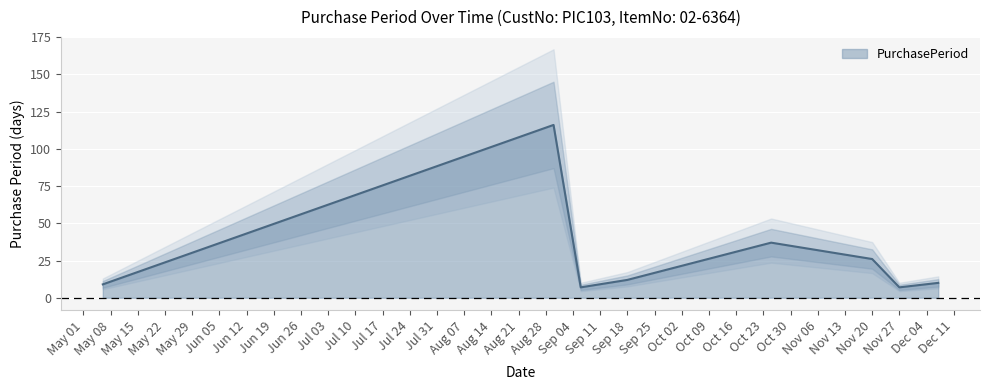

Is it true that PurchasePeriod equals 12 at Sep 18?

True